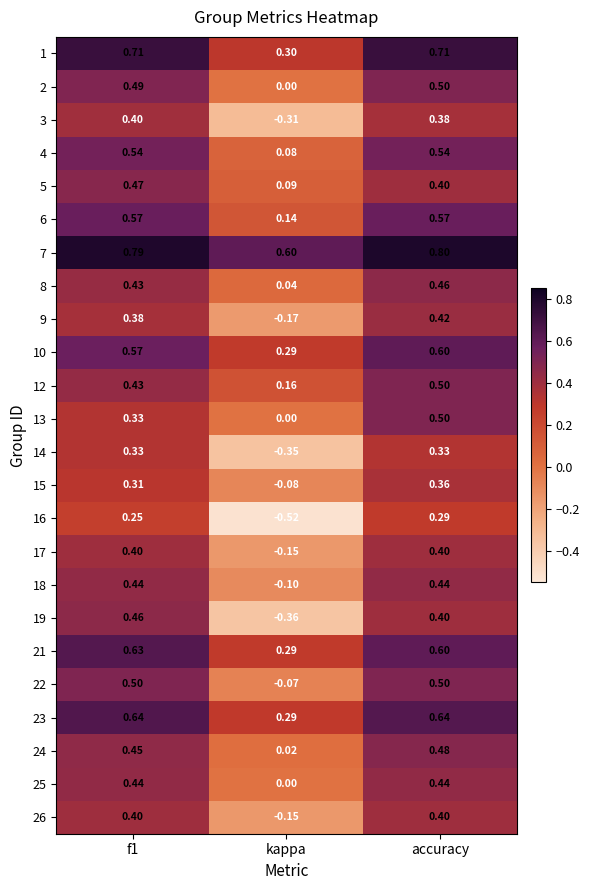

Which label corresponds to the smallest value in the chart?

kappa